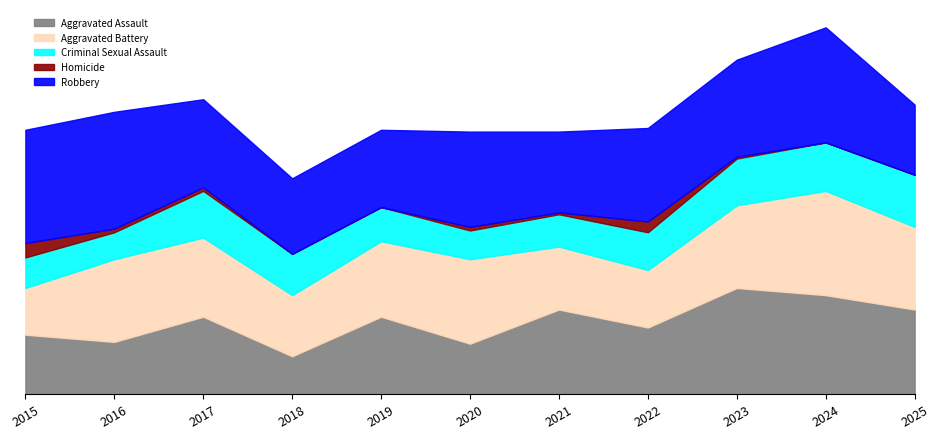

How many data points does each series have?

11